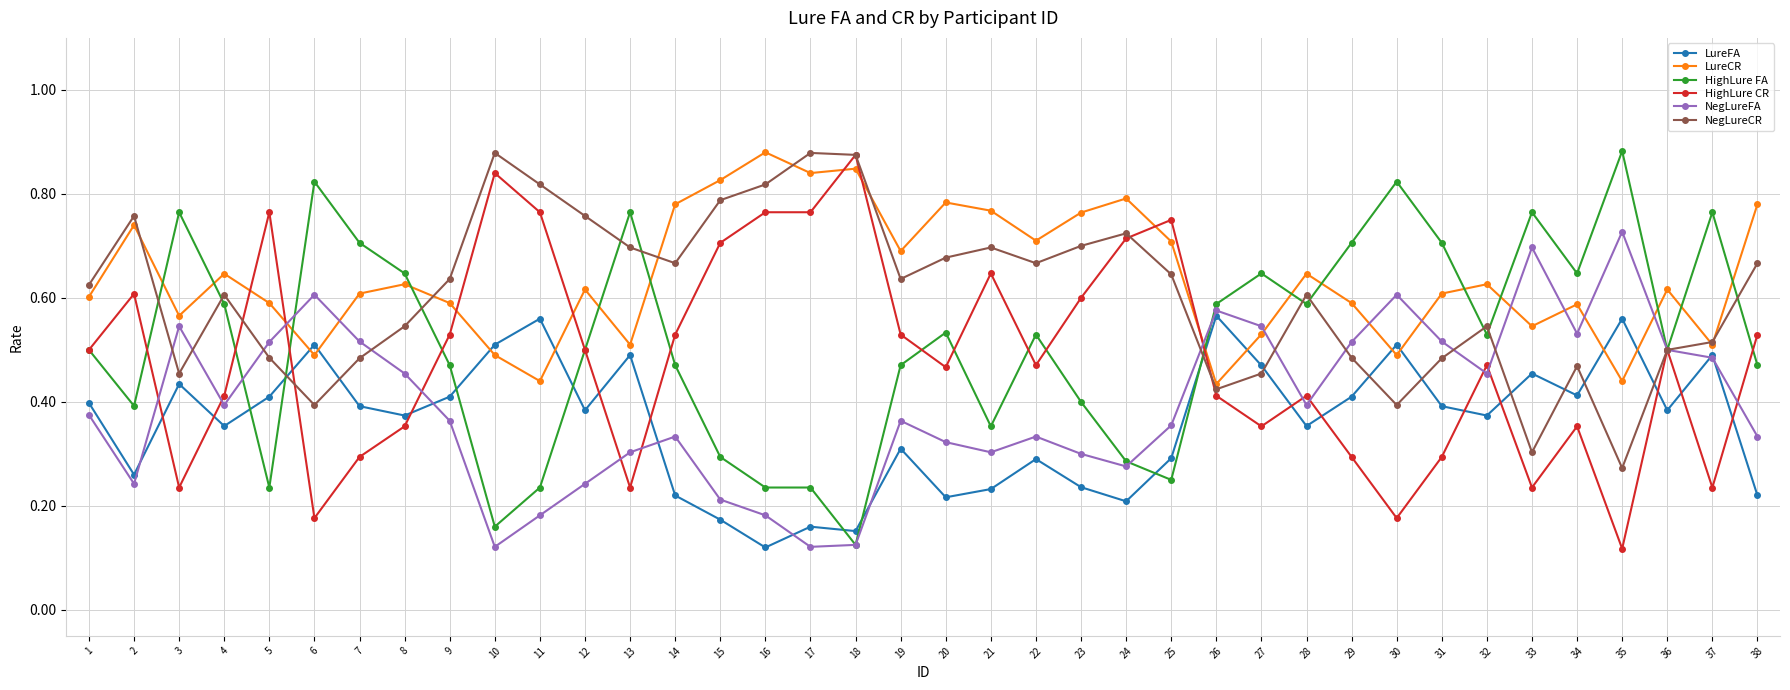

True or false: LureFA and HighLure FA intersect in this chart.

True